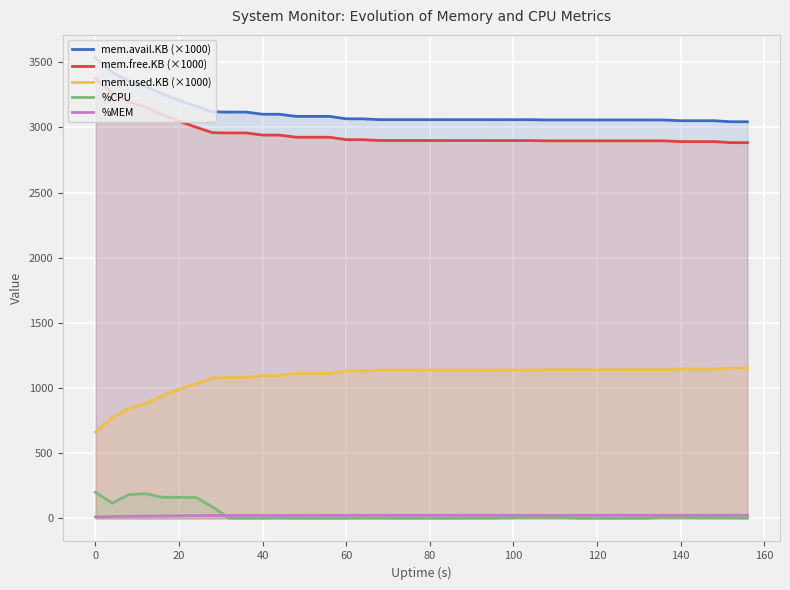

Rank the series by their maximum value, from lowest to highest.

%MEM, %CPU, mem.used.KB (×1000), mem.free.KB (×1000), mem.avail.KB (×1000)